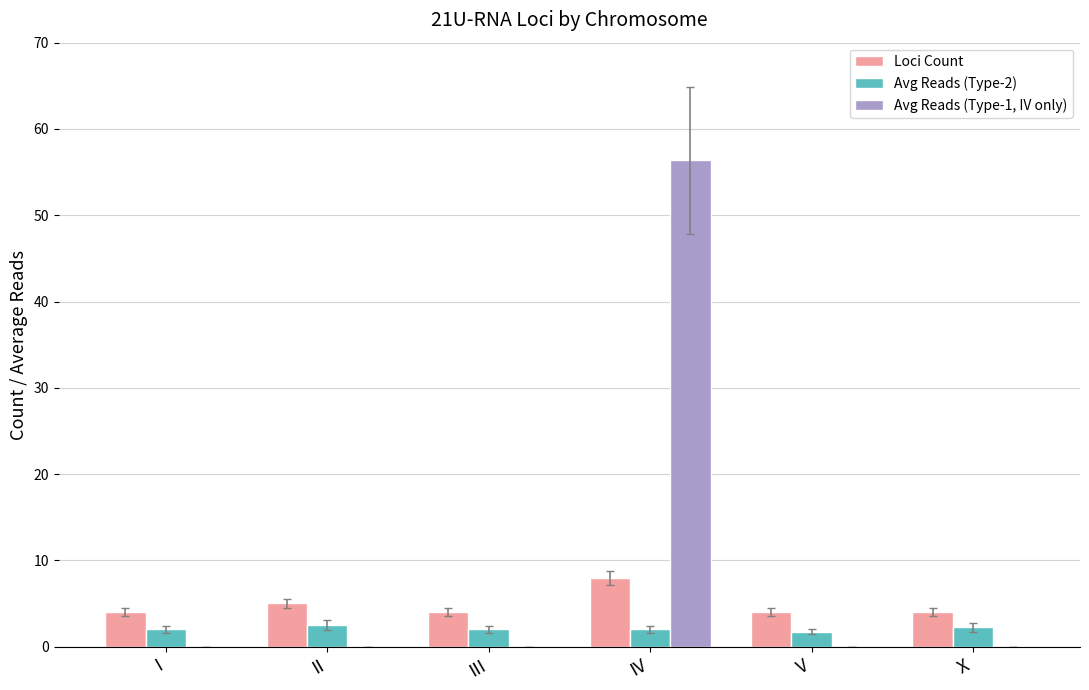

How many data points does each series have?

6